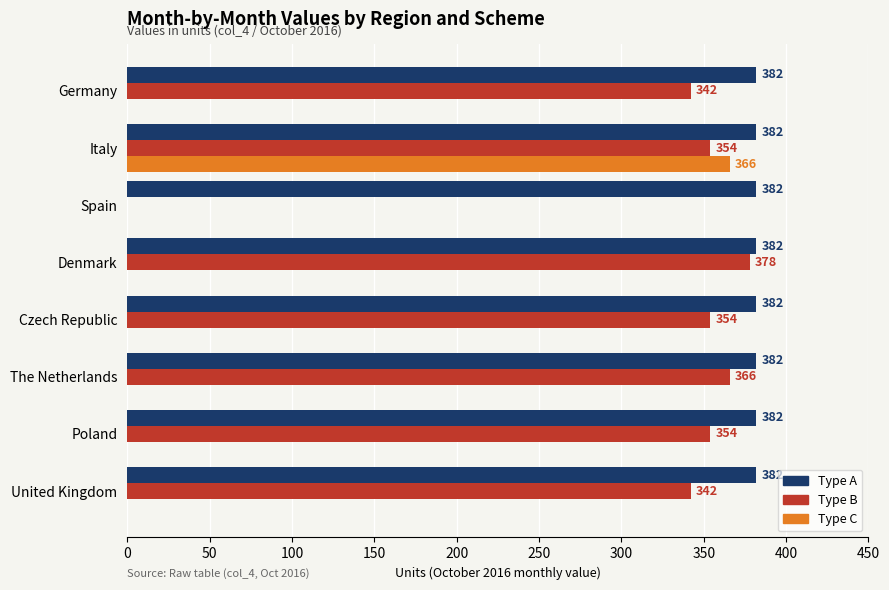

Read the Type A value at Germany.

382